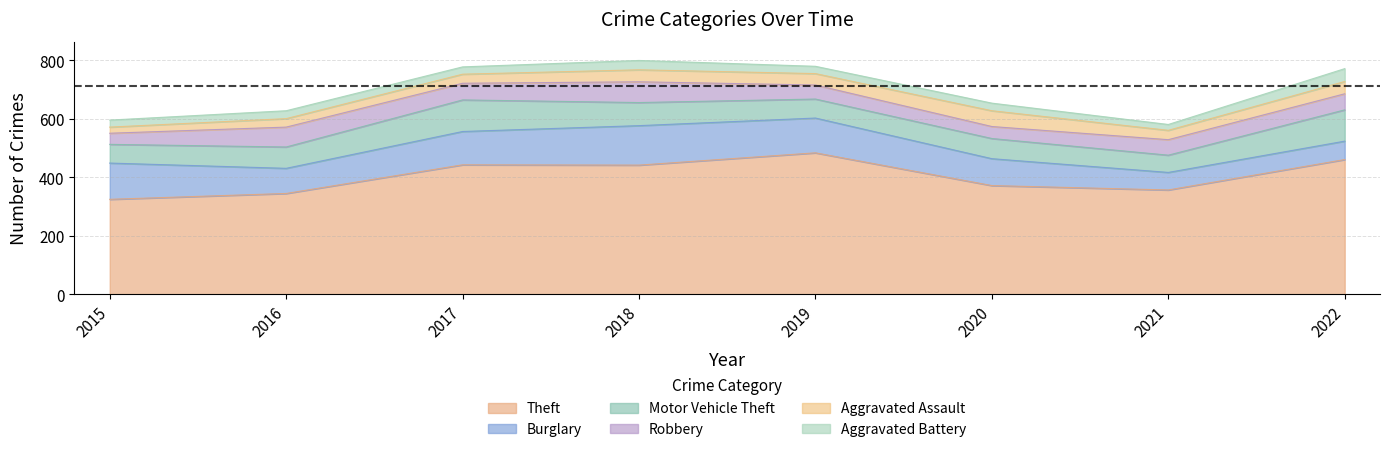

Count the number of categories in the chart.

8